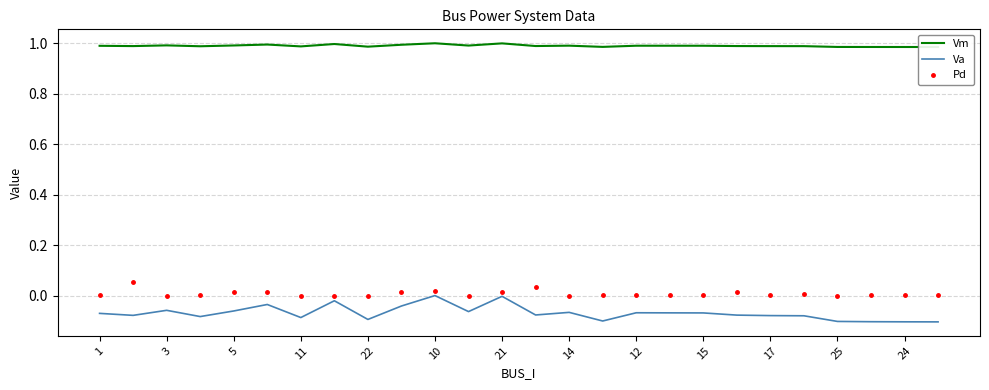

List the series in order of their peak value, highest first.

Vm, Pd, Va